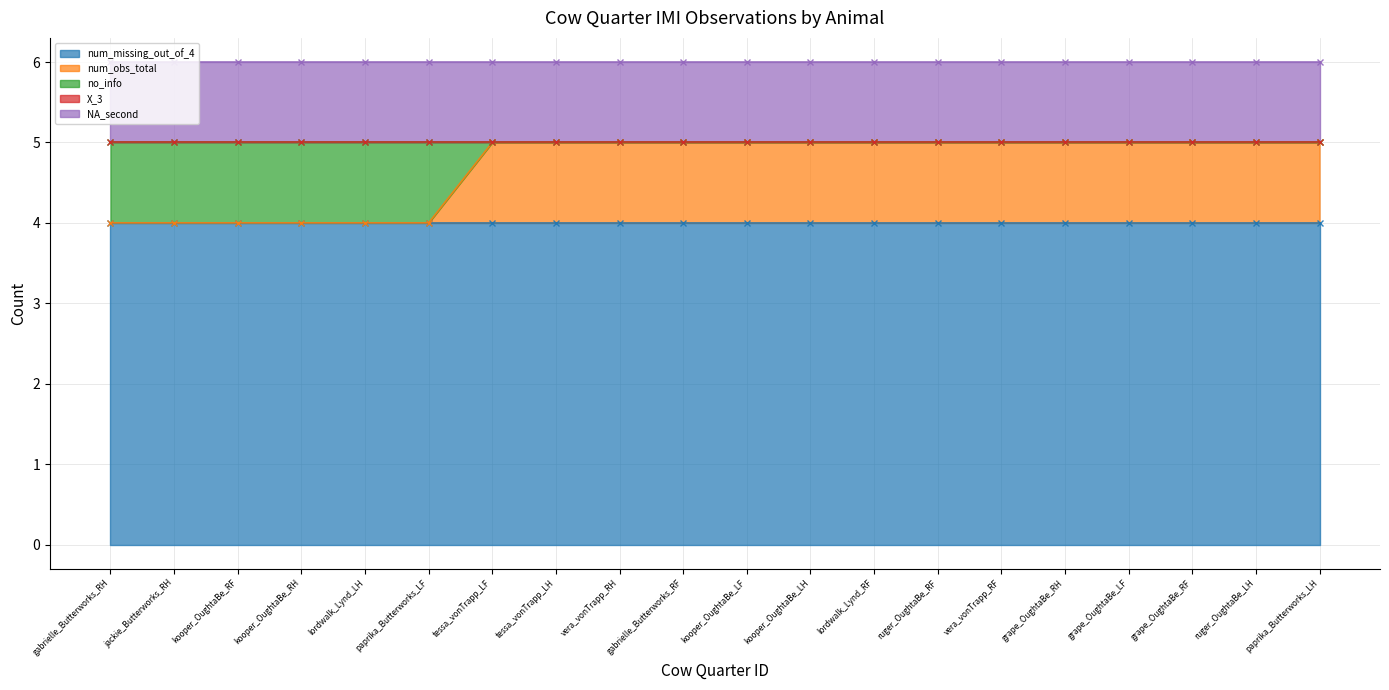

What is the difference between the highest and lowest values at ruger_OughtaBe_LH?

4